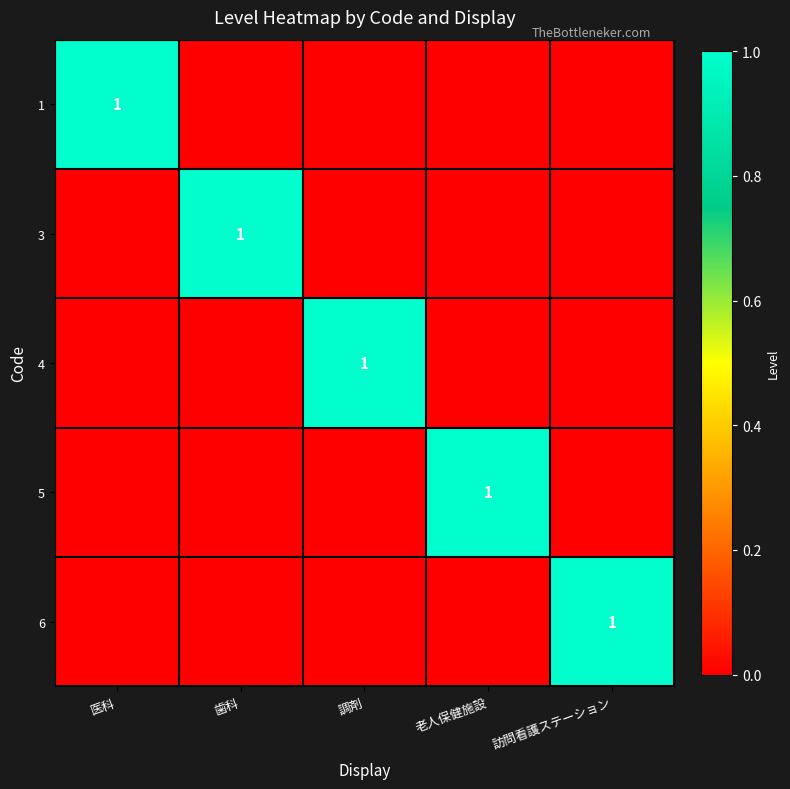

The value of 6 at 調剤 is 0. True or false?

True